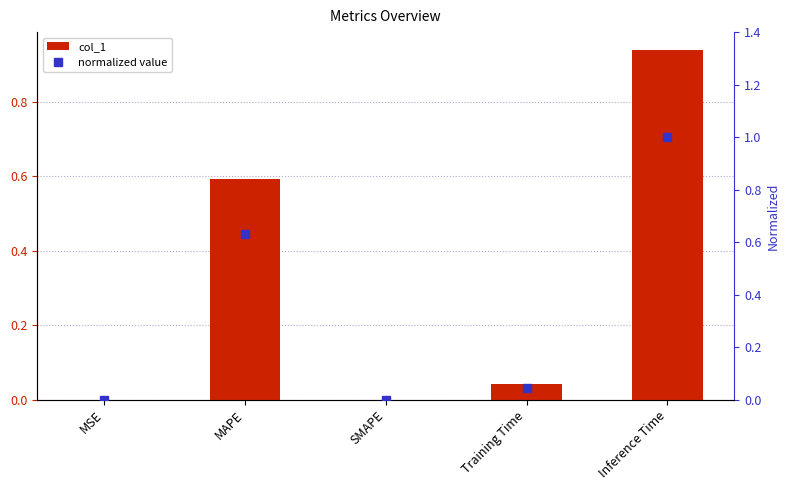

How many groups of bars are there?

5